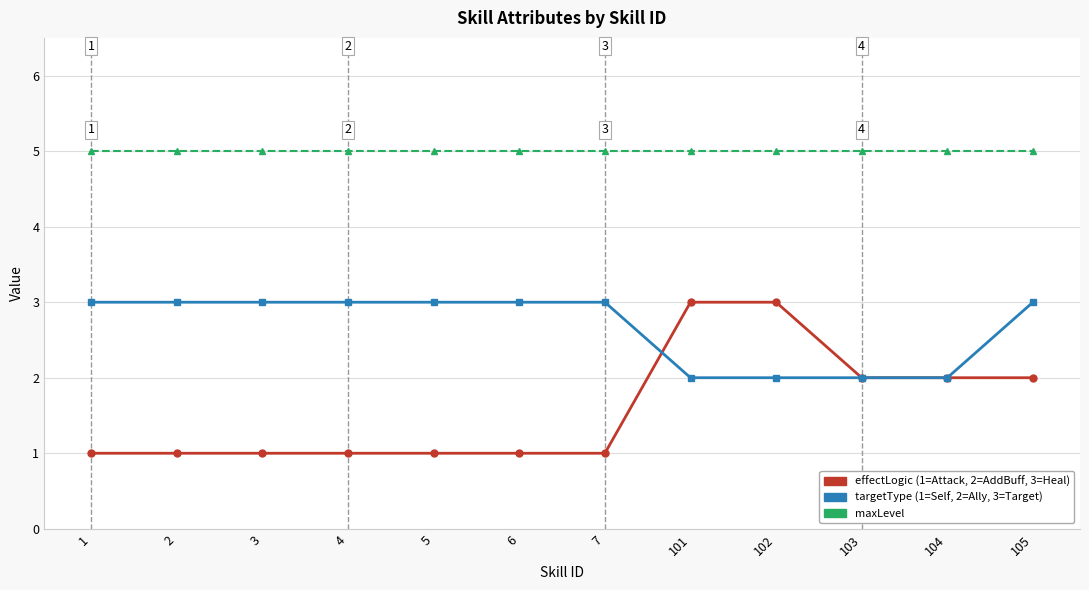

Reading left to right, extract all data points from this chart.

effectLogic: 1=1	2=1	3=1	4=1	5=1	6=1	7=1	101=3	102=3	103=2	104=2	105=2
targetType: 1=3	2=3	3=3	4=3	5=3	6=3	7=3	101=2	102=2	103=2	104=2	105=3
maxLevel: 1=5	2=5	3=5	4=5	5=5	6=5	7=5	101=5	102=5	103=5	104=5	105=5